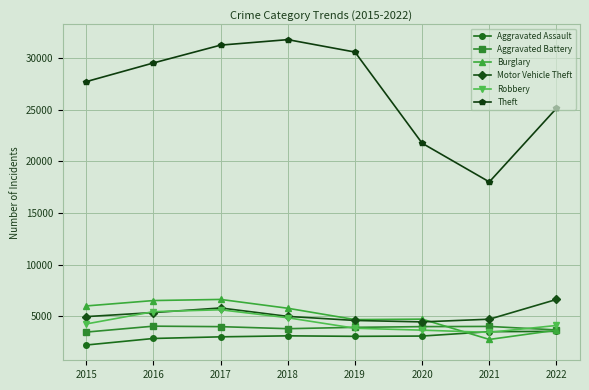

What is the maximum value for Aggravated Assault?

3538